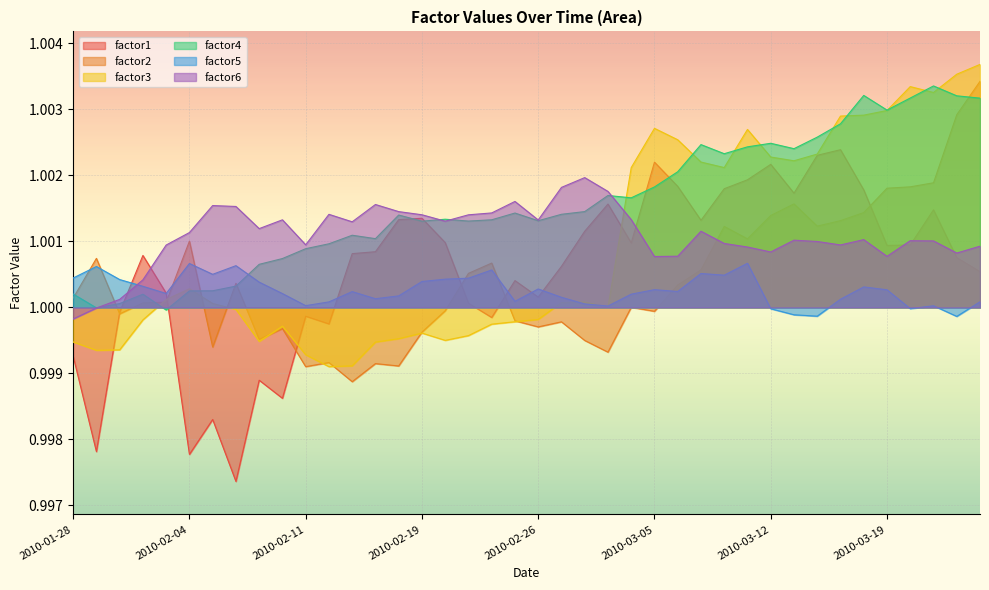

What is the lowest value of the factor3 series?

1.0